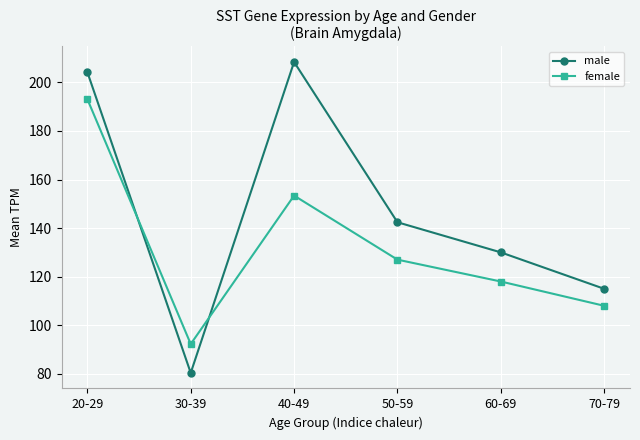

Is the value of male at 70-79 greater than the value of female at 50-59?

No